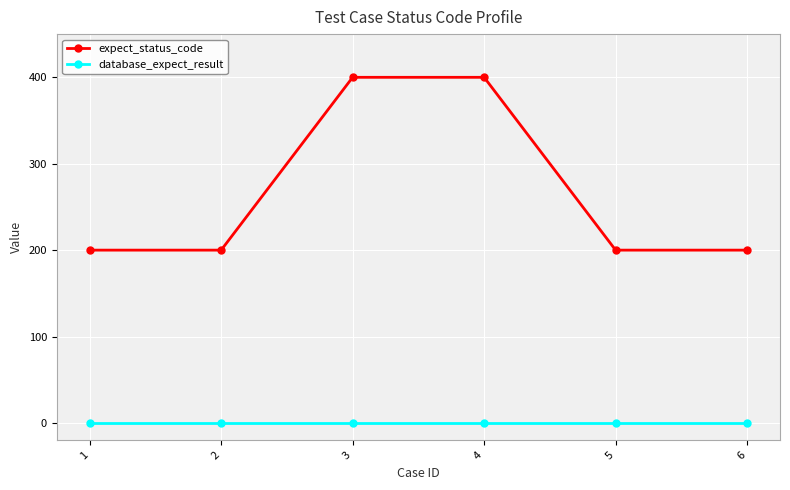

What is the value of the expect_status_code point at the 6th from the left?

200